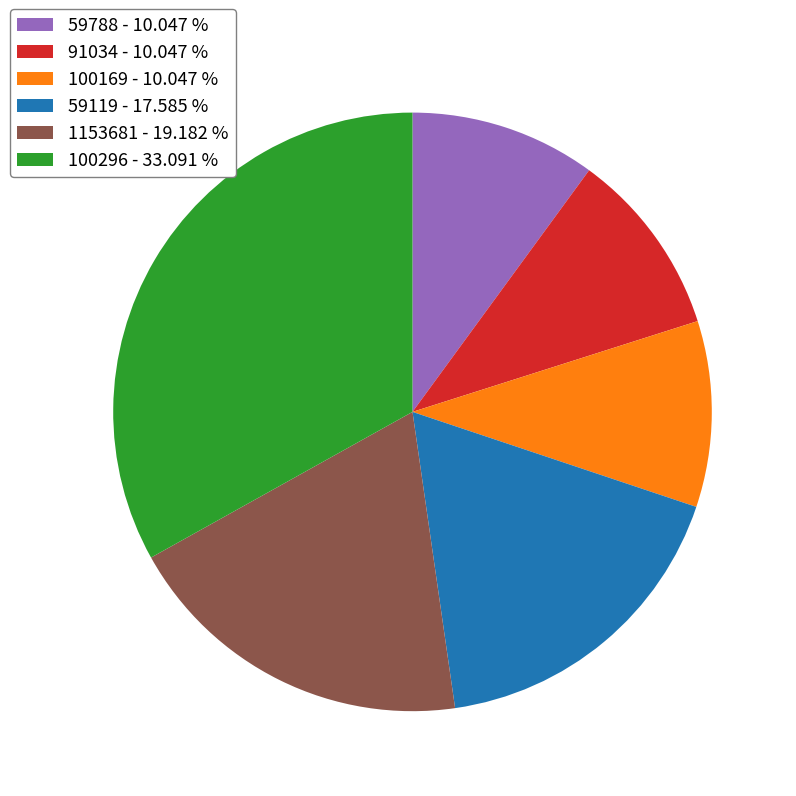

True or false: 59119 accounts for 18% of the total.

True